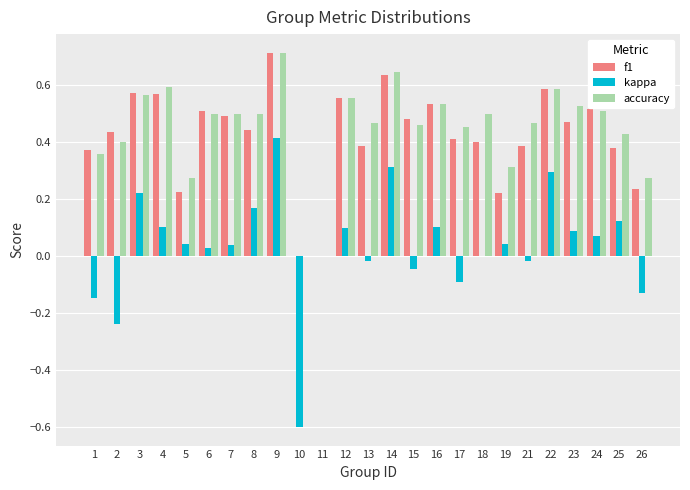

At which label does accuracy reach its peak?

9